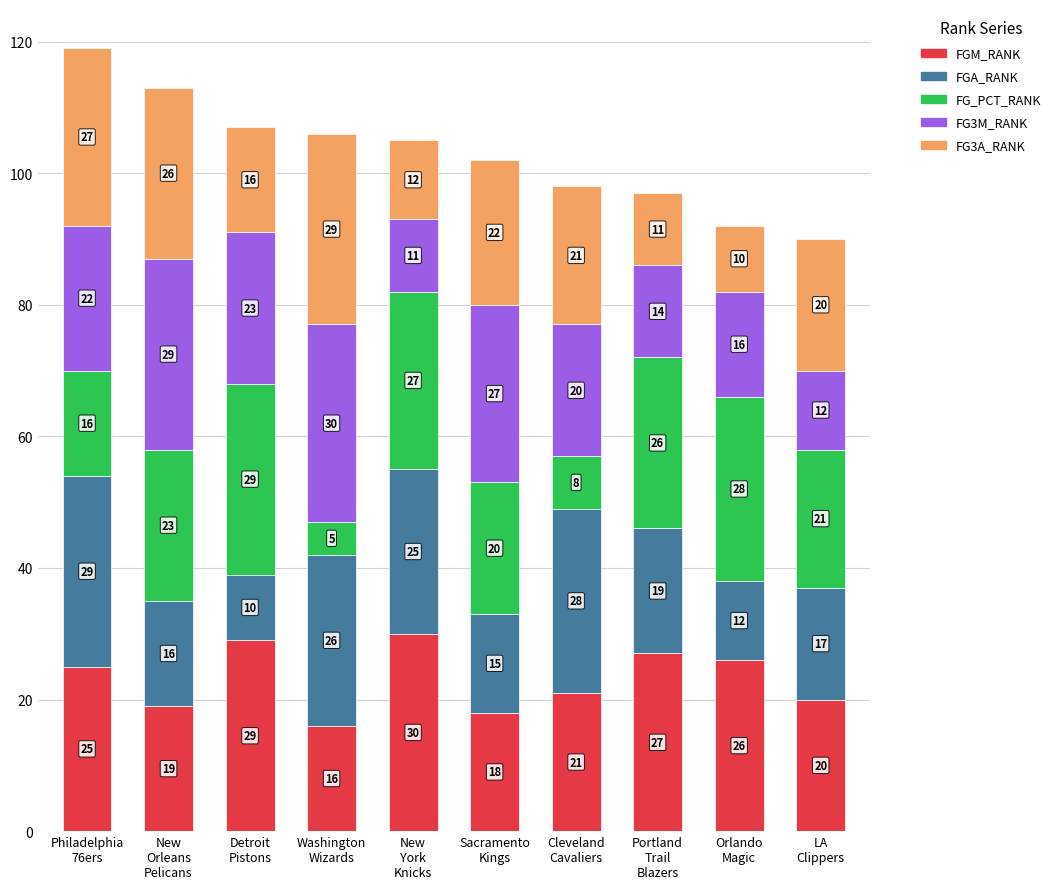

What is the minimum value for FGM_RANK?

16